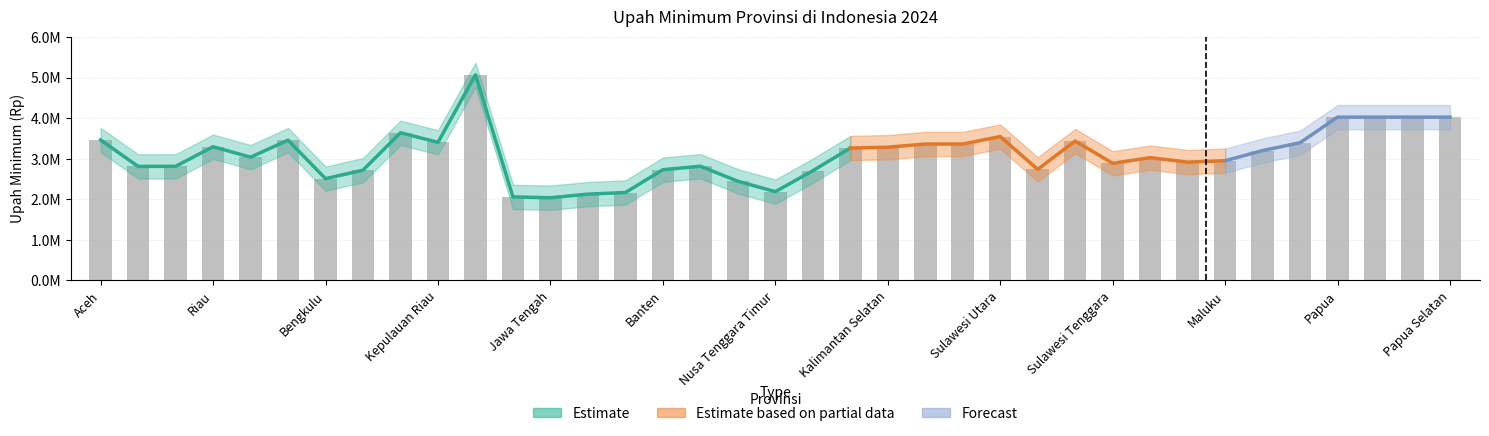

What is the average value?

3105788.5